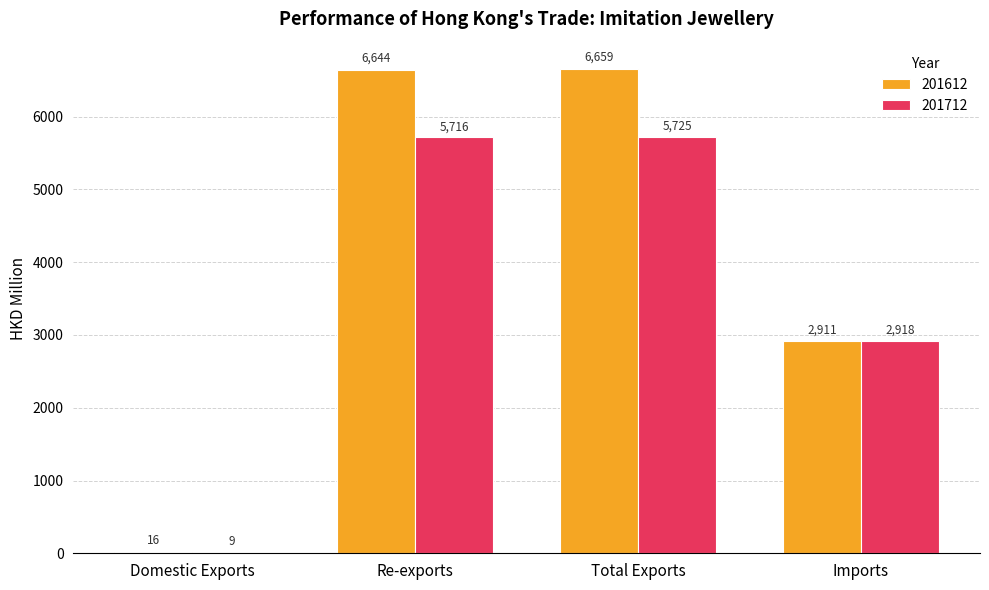

What is the approximate value of 201612 at Total Exports?

6659.3